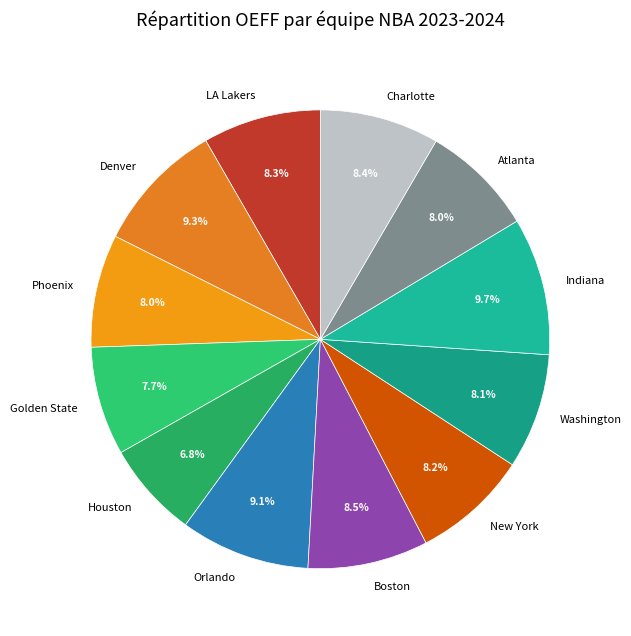

Which slice is the smallest?

Houston